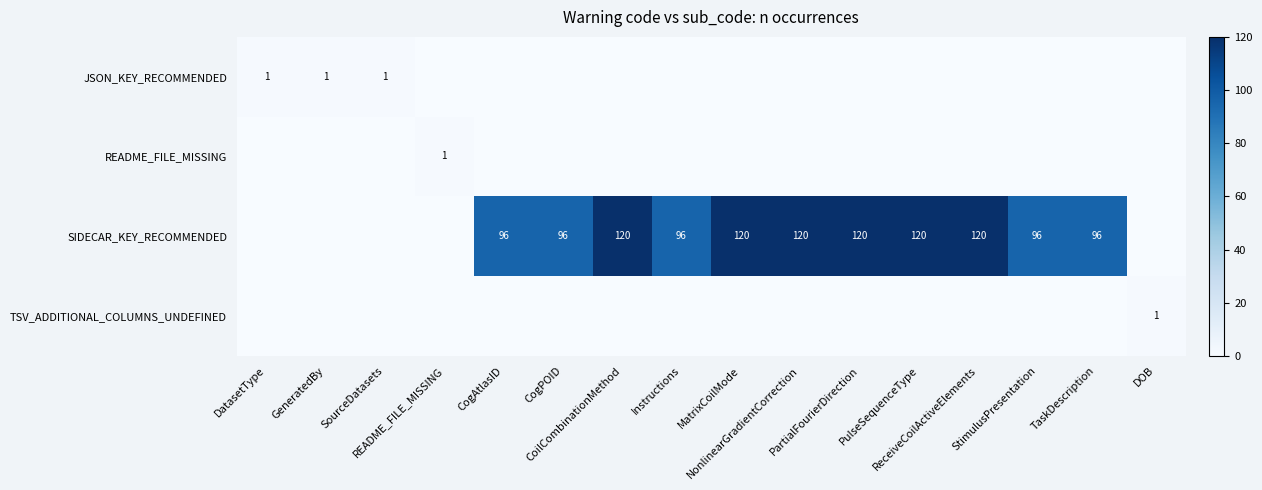

Which series changed the most between GeneratedBy and CoilCombinationMethod?

SIDECAR_KEY_RECOMMENDED